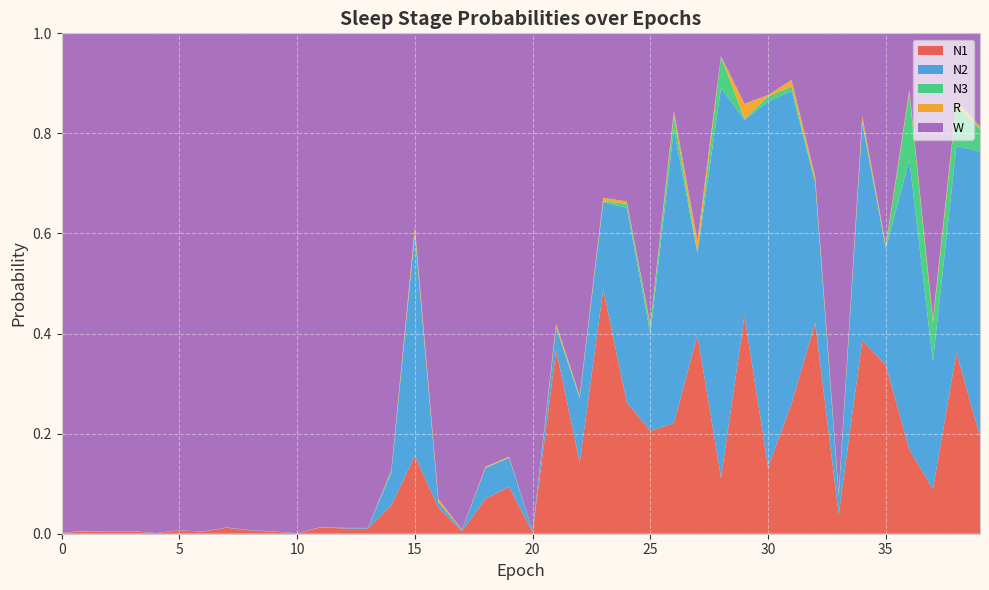

Reading left to right, extract all data points from this chart.

N1: 0=0.0	1=0.0	2=0.0	3=0.0	4=0.0	5=0.0	6=0.0	7=0.0	8=0.0	9=0.0	10=0.0	11=0.0	12=0.0	13=0.0	14=0.1	15=0.2	16=0.1	17=0.0	18=0.1	19=0.1	20=0.0	21=0.4	22=0.1	23=0.5	24=0.3	25=0.2	26=0.2	27=0.4	28=0.1	29=0.4	30=0.1	31=0.3	32=0.4	33=0.0	34=0.4	35=0.3	36=0.2	37=0.1	38=0.4	39=0.2
N2: 0=0.0	1=0.0	2=0.0	3=0.0	4=0.0	5=0.0	6=0.0	7=0.0	8=0.0	9=0.0	10=0.0	11=0.0	12=0.0	13=0.0	14=0.1	15=0.4	16=0.0	17=0.0	18=0.1	19=0.1	20=0.0	21=0.0	22=0.1	23=0.2	24=0.4	25=0.2	26=0.6	27=0.2	28=0.8	29=0.4	30=0.7	31=0.6	32=0.3	33=0.0	34=0.4	35=0.2	36=0.6	37=0.3	38=0.4	39=0.6
N3: 0=0.0	1=0.0	2=0.0	3=0.0	4=0.0	5=0.0	6=0.0	7=0.0	8=0.0	9=0.0	10=0.0	11=0.0	12=0.0	13=0.0	14=0.0	15=0.0	16=0.0	17=0.0	18=0.0	19=0.0	20=0.0	21=0.0	22=0.0	23=0.0	24=0.0	25=0.0	26=0.0	27=0.0	28=0.1	29=0.0	30=0.0	31=0.0	32=0.0	33=0.0	34=0.0	35=0.0	36=0.1	37=0.1	38=0.1	39=0.0
R: 0=0.0	1=0.0	2=0.0	3=0.0	4=0.0	5=0.0	6=0.0	7=0.0	8=0.0	9=0.0	10=0.0	11=0.0	12=0.0	13=0.0	14=0.0	15=0.0	16=0.0	17=0.0	18=0.0	19=0.0	20=0.0	21=0.0	22=0.0	23=0.0	24=0.0	25=0.0	26=0.0	27=0.0	28=0.0	29=0.0	30=0.0	31=0.0	32=0.0	33=0.0	34=0.0	35=0.0	36=0.0	37=0.0	38=0.0	39=0.0
W: 0=1.0	1=1.0	2=1.0	3=1.0	4=1.0	5=1.0	6=1.0	7=1.0	8=1.0	9=1.0	10=1.0	11=1.0	12=1.0	13=1.0	14=0.9	15=0.4	16=0.9	17=1.0	18=0.9	19=0.8	20=1.0	21=0.6	22=0.7	23=0.3	24=0.3	25=0.6	26=0.2	27=0.4	28=0.0	29=0.1	30=0.1	31=0.1	32=0.3	33=0.9	34=0.2	35=0.4	36=0.1	37=0.6	38=0.1	39=0.2